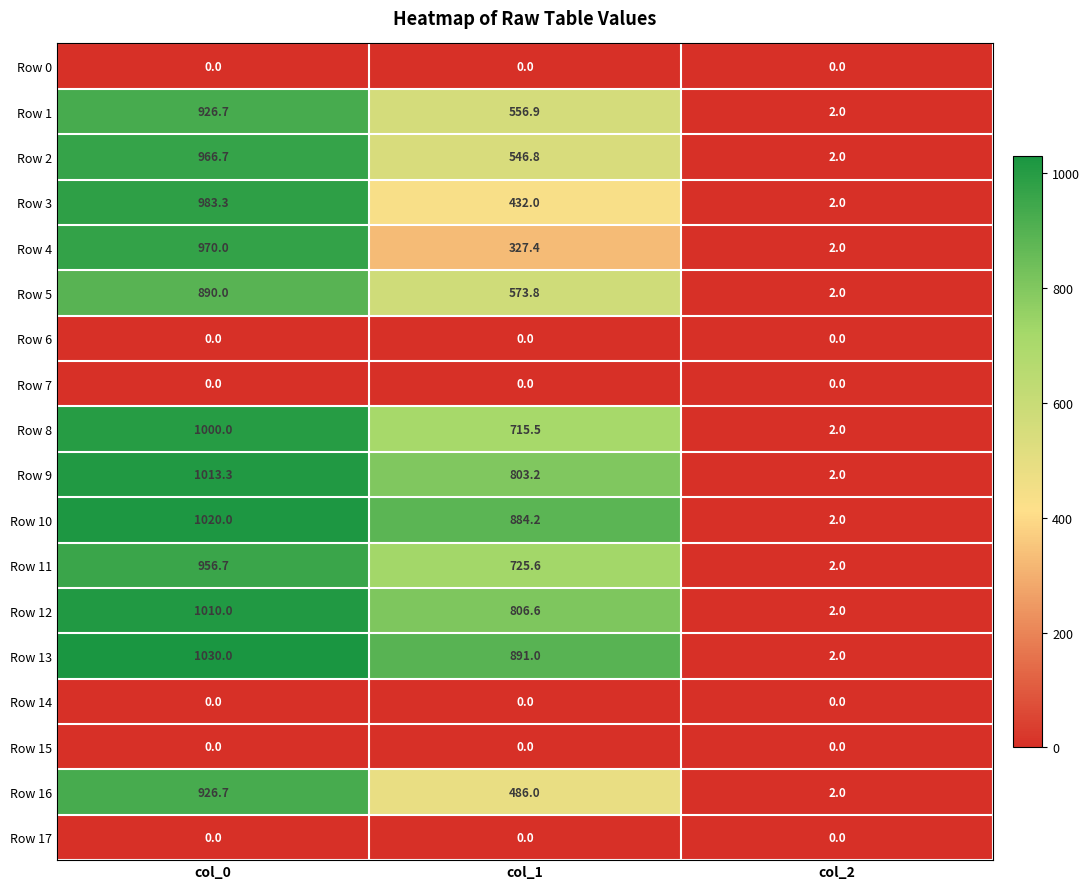

What is the spread (max minus min) of values at col_1?

891.0